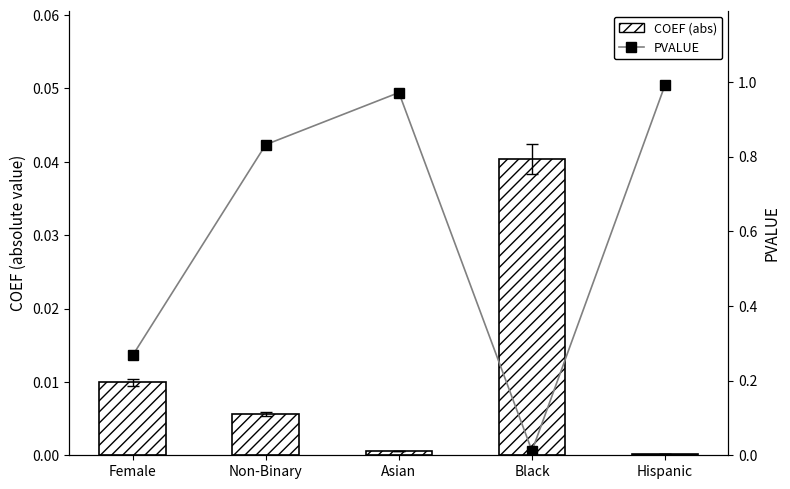

Which has a higher value, Female or Black?

Black